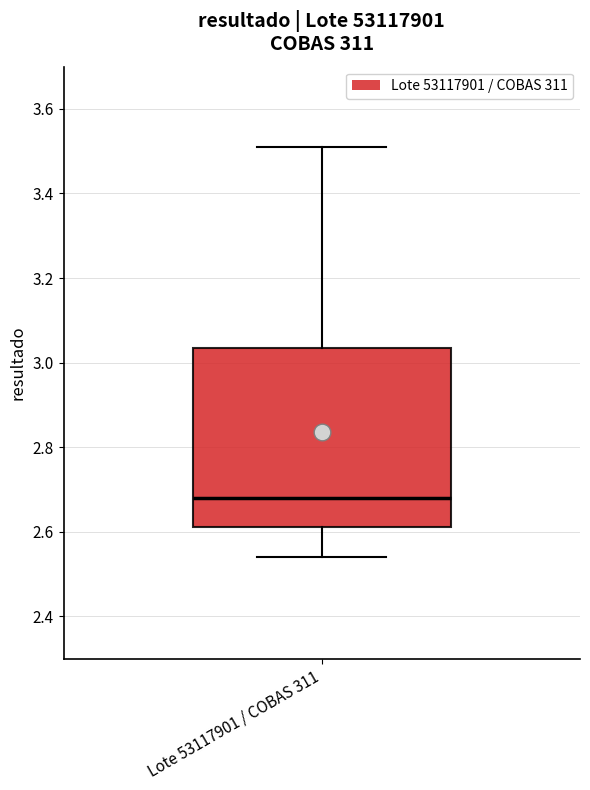

Where does the lower whisker of the box for Lote 53117901 / COBAS 311 end on the y-axis? The values are not printed on the chart, so give them approximately, as read against the axis.

2.54